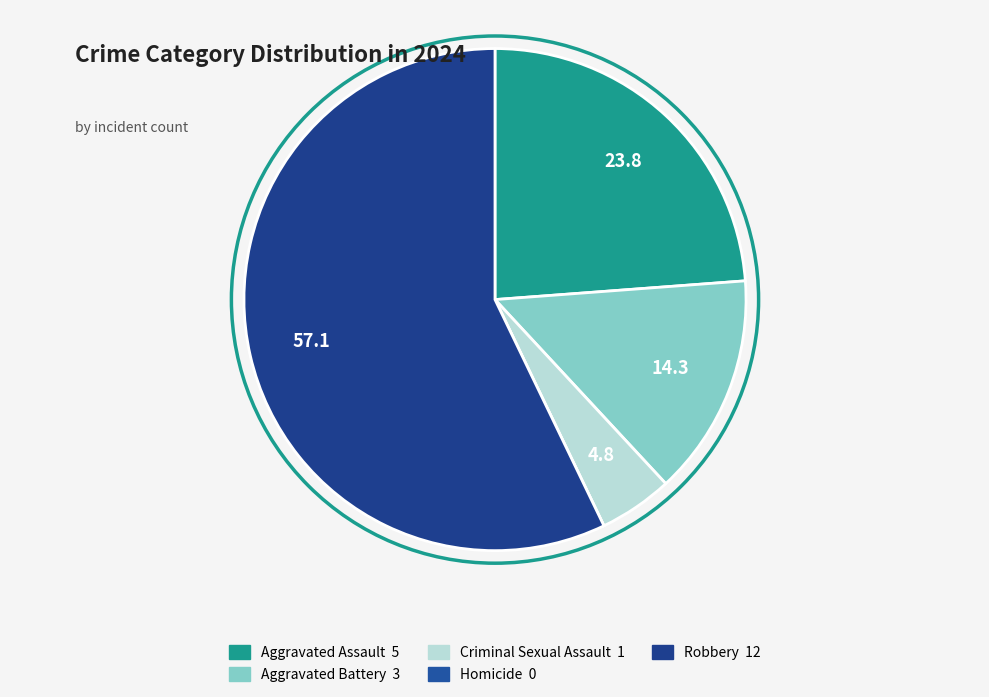

Is there any slice that represents more than half of the pie?

Yes